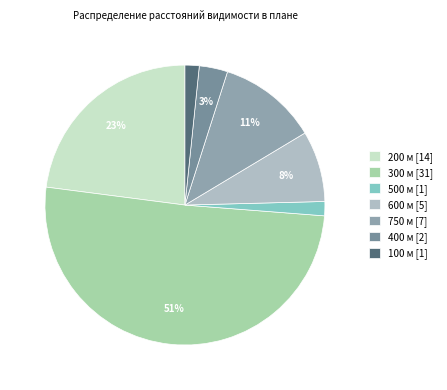

To the nearest percent, what portion does 200 represent?

23%